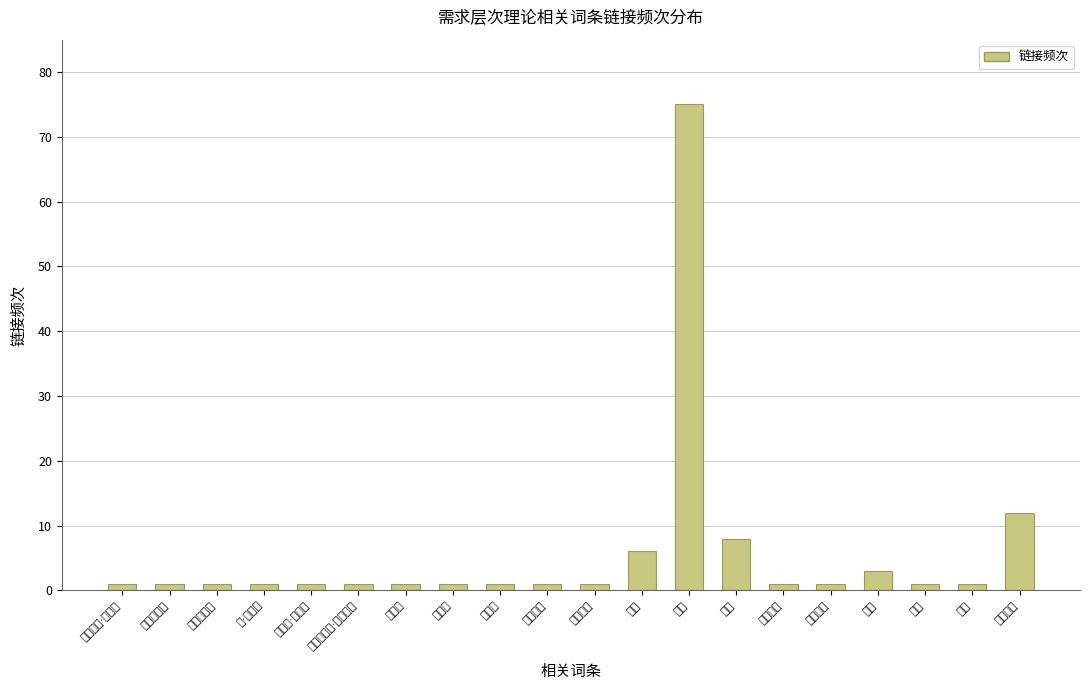

What is the value of the 17th bar from the left?

3